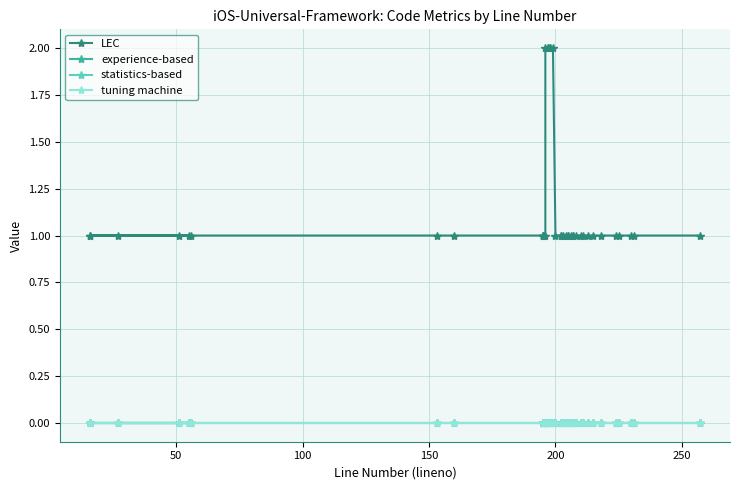

Does the chart have visible grid lines?

Yes